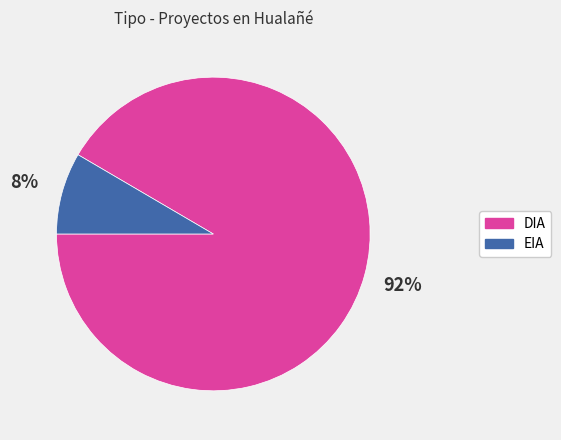

Is it true that DIA is 99% of the pie?

False